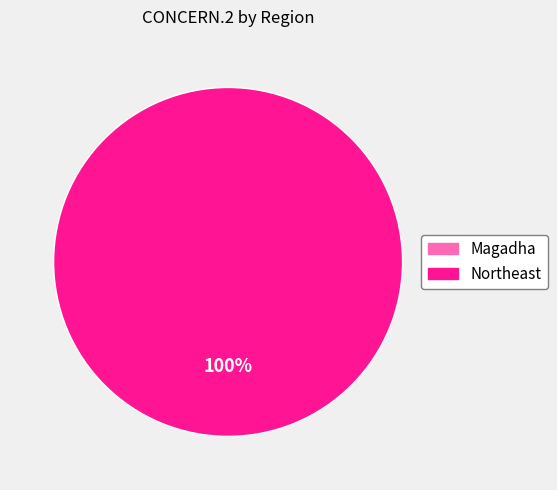

Do Magadha and Northeast together represent more than half of the pie?

Yes